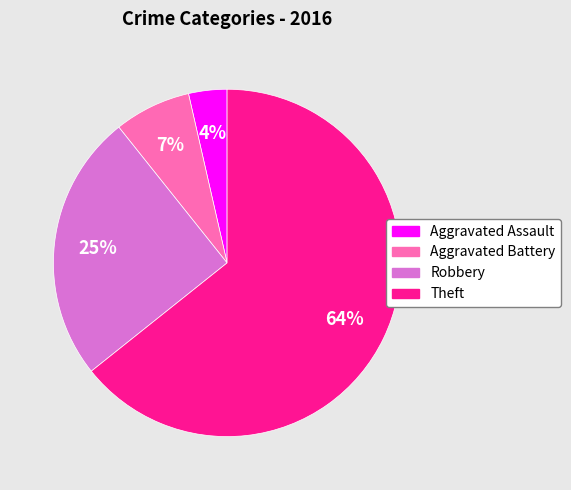

Is Theft the majority of the pie?

Yes